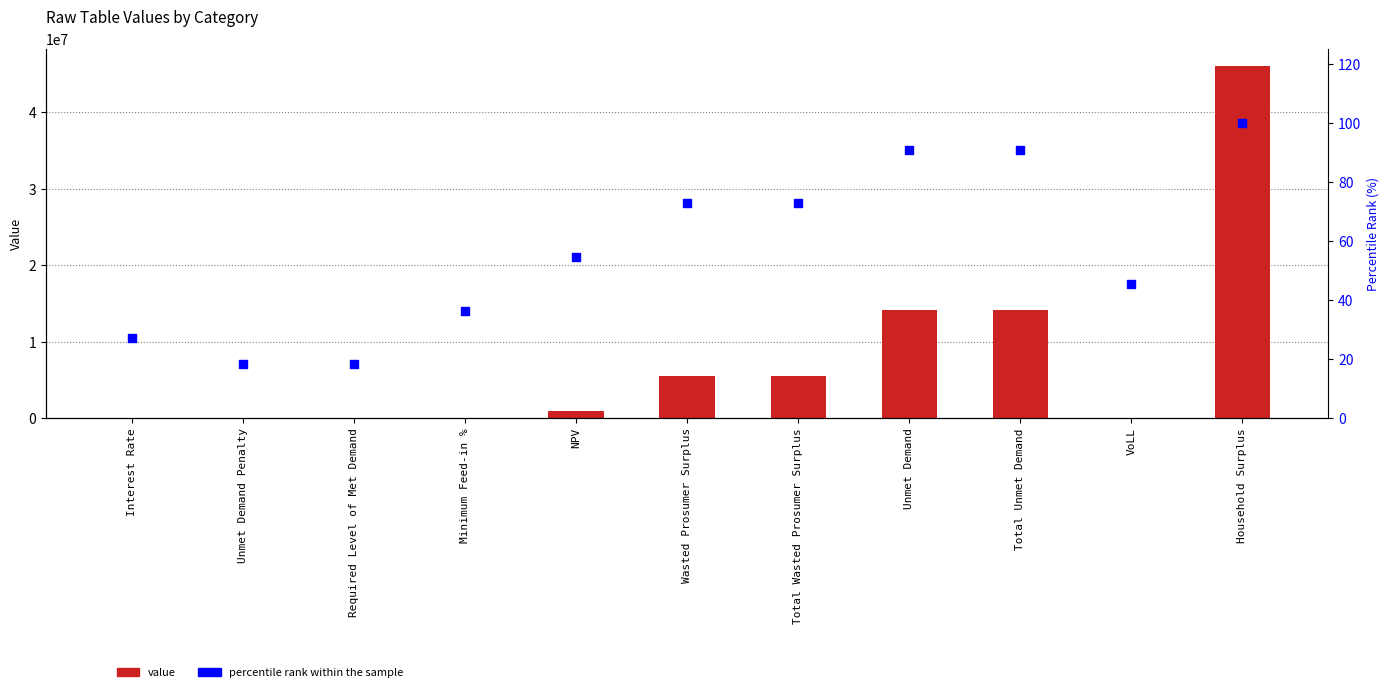

At how many categories does at least one series exceed 28016048?

1